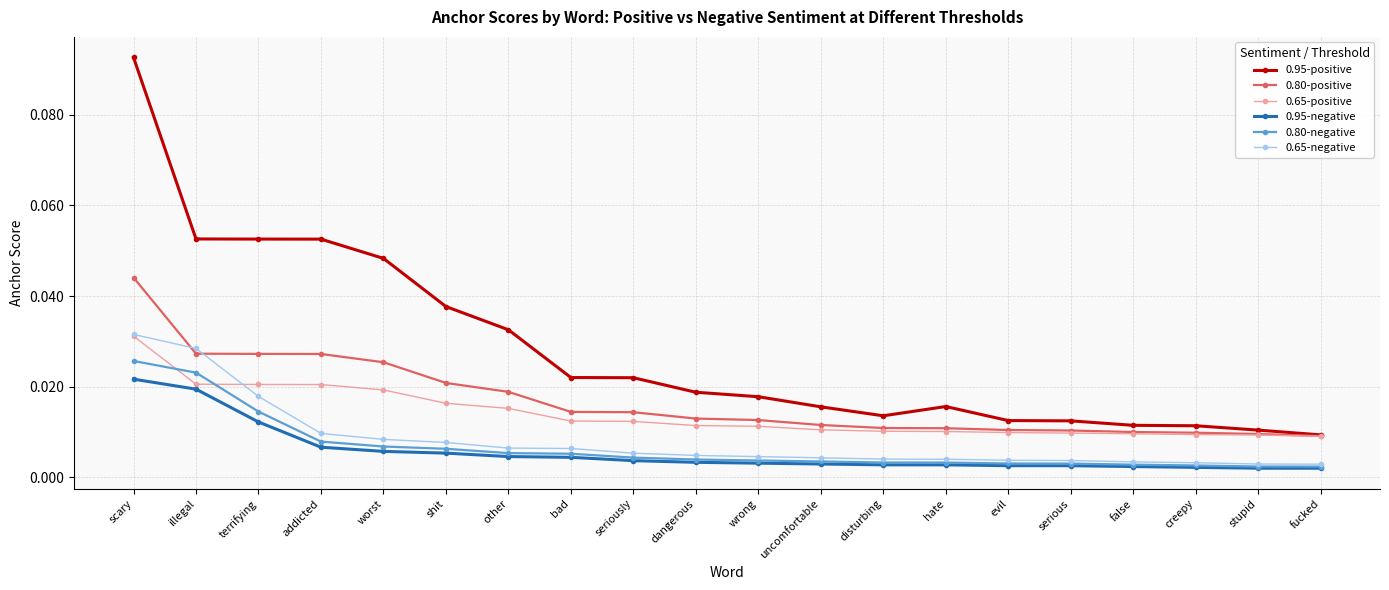

How many lines are shown in the chart?

6